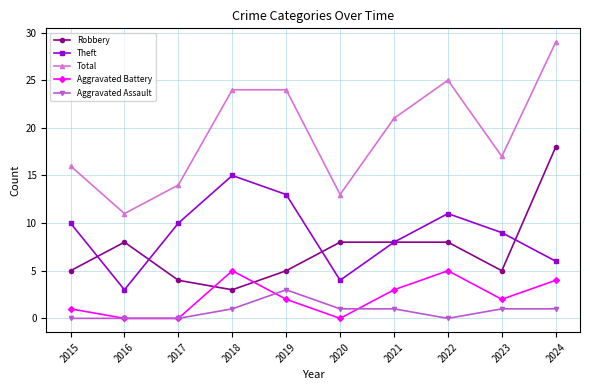

What are all the series names shown in the legend?

Robbery, Theft, Total, Aggravated Battery, Aggravated Assault